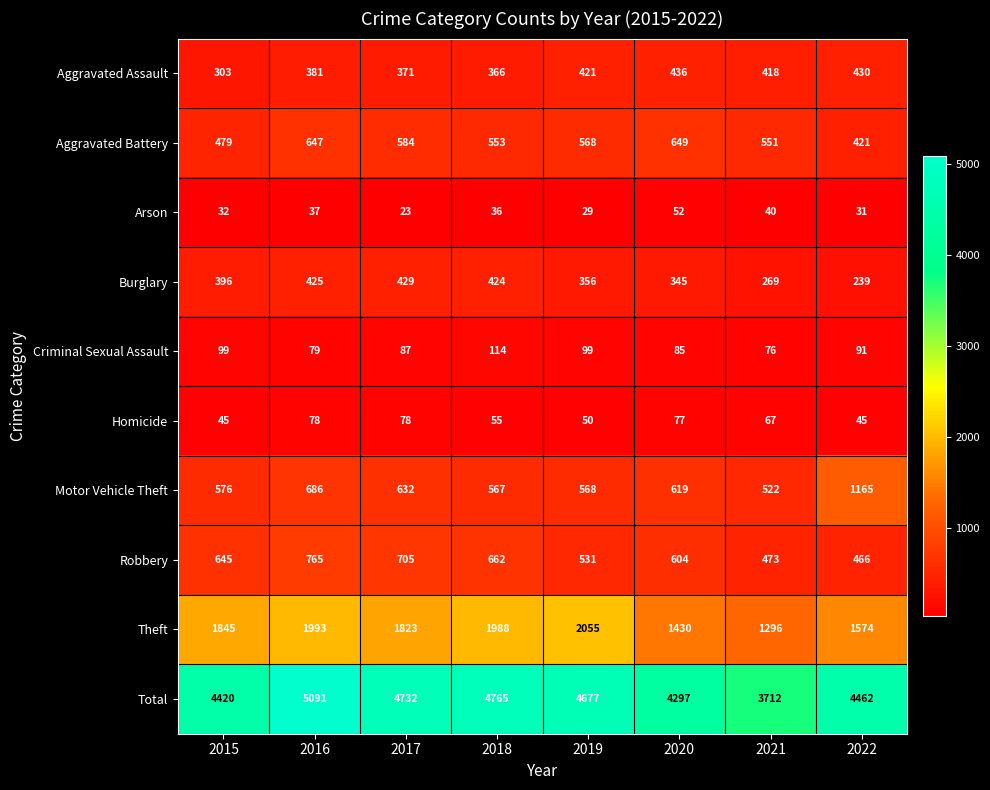

The Total series shows 4420 at 2015. True or false?

True